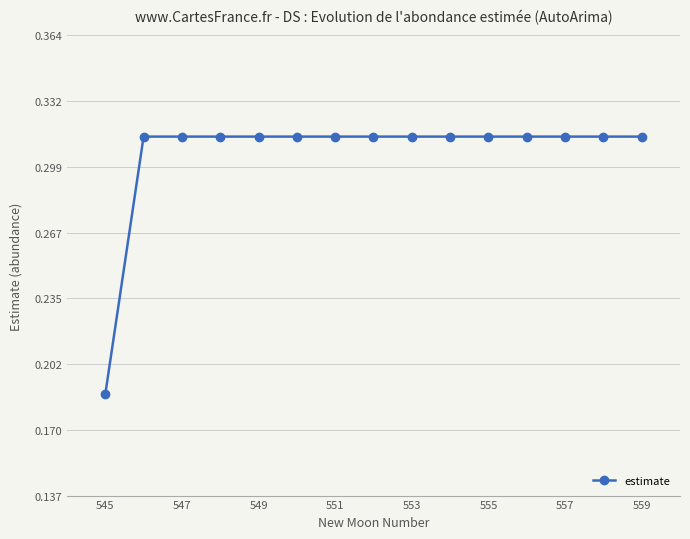

How many values are between 0 and 1?

15